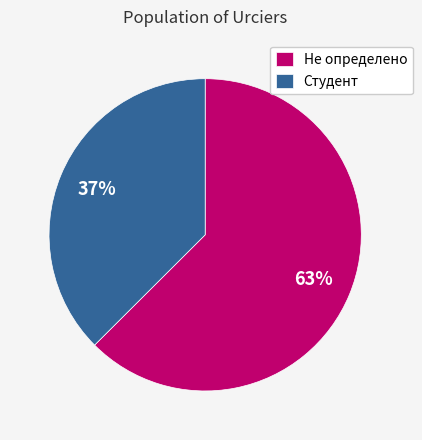

Which category has the biggest portion of the pie?

Не определено